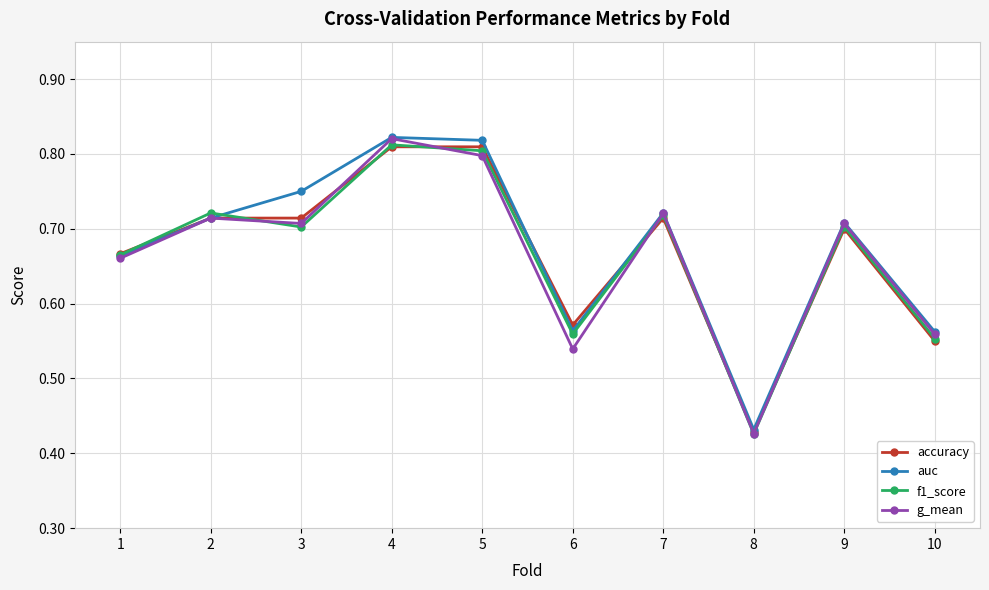

True or false: g_mean and accuracy intersect in this chart.

True